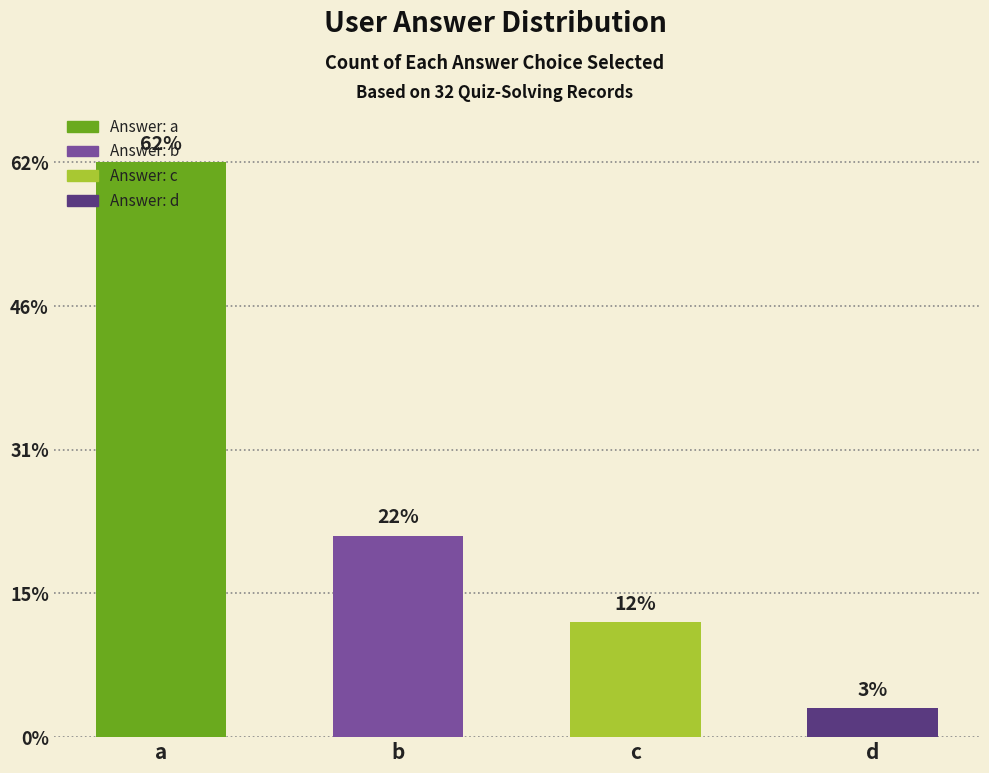

Rank the categories by value from lowest to highest.

d, c, b, a